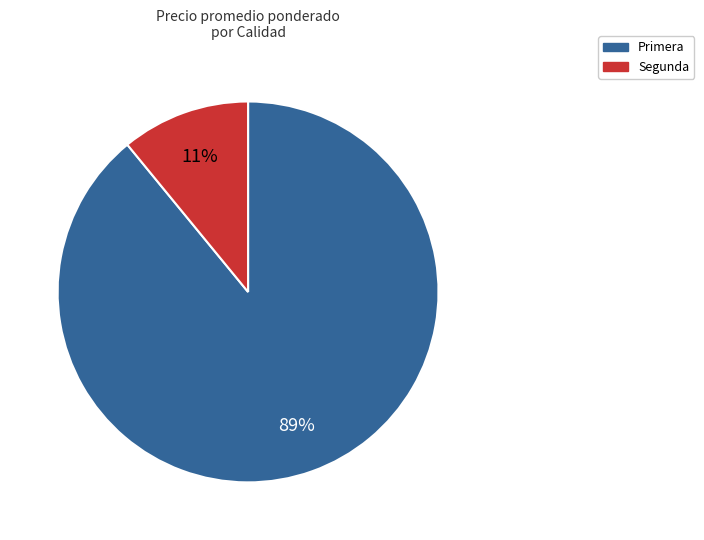

Do Segunda and Primera together represent more than half of the pie?

Yes